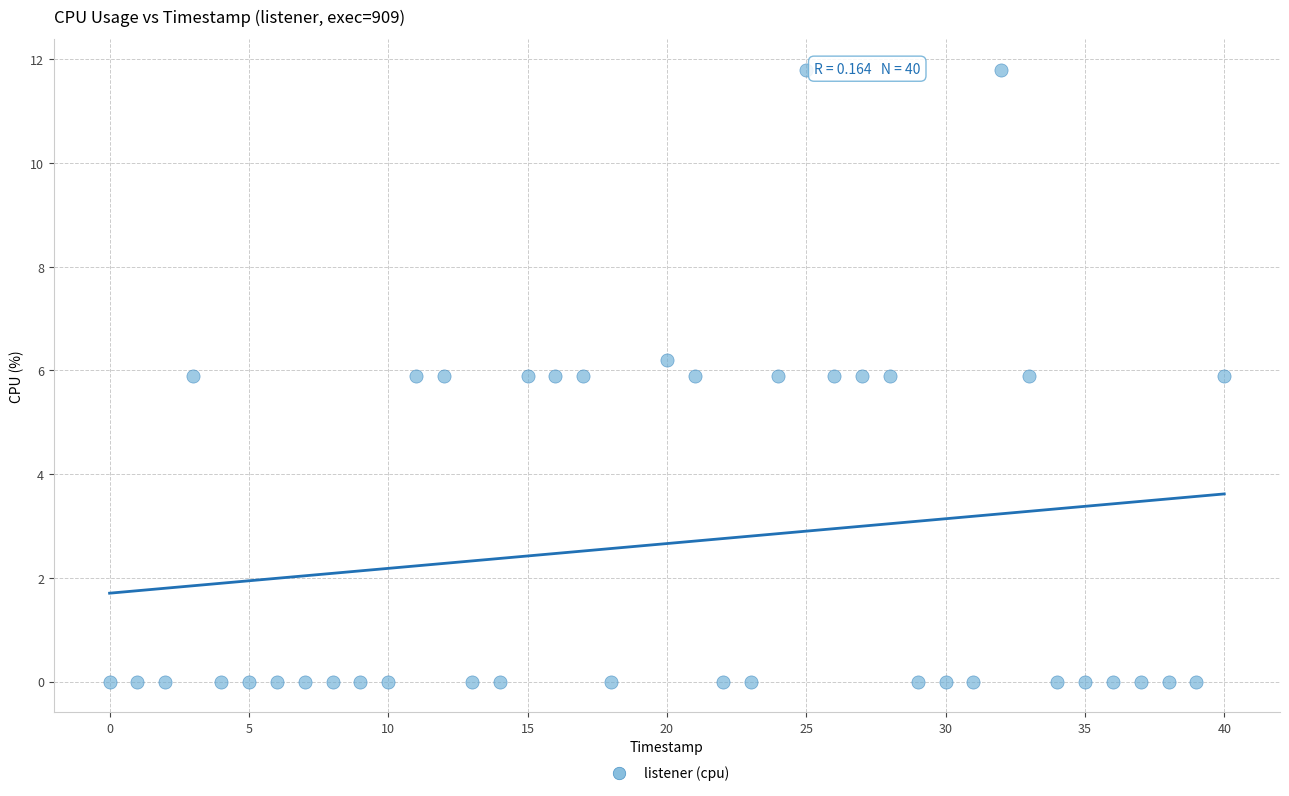

What is the range of X values (max minus min)?

40.0